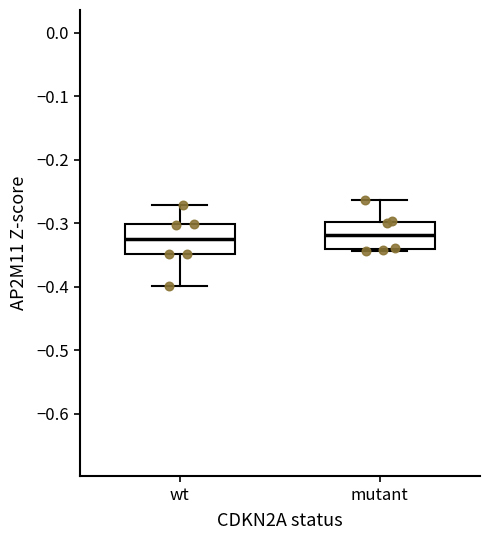

Reading left to right, read every box against the y-axis: the position of its median line, the range the box covers, and the ends of its whiskers. The values are not printed on the chart, so give them approximately, as read against the axis.

wt: median -0.32, box -0.35 to -0.30, whiskers -0.40 to -0.27
mutant: median -0.32, box -0.34 to -0.30, whiskers -0.34 (just below the box's lower edge) to -0.26